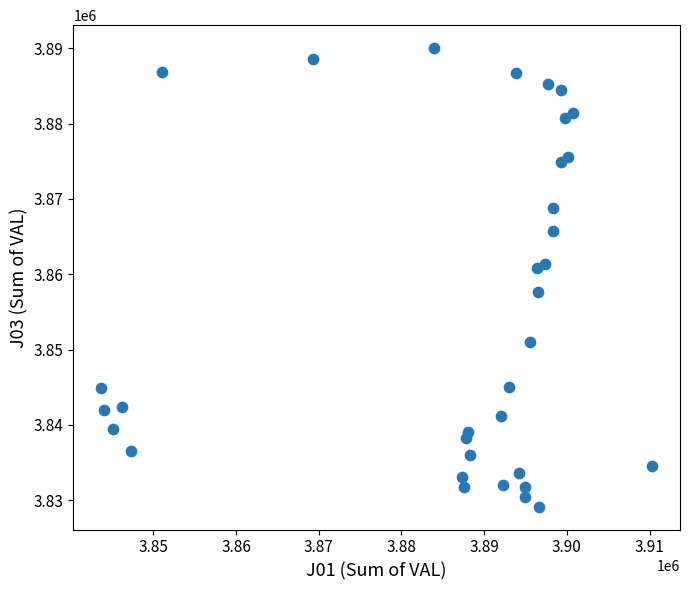

What is the range of Y values (max minus min)?

60870